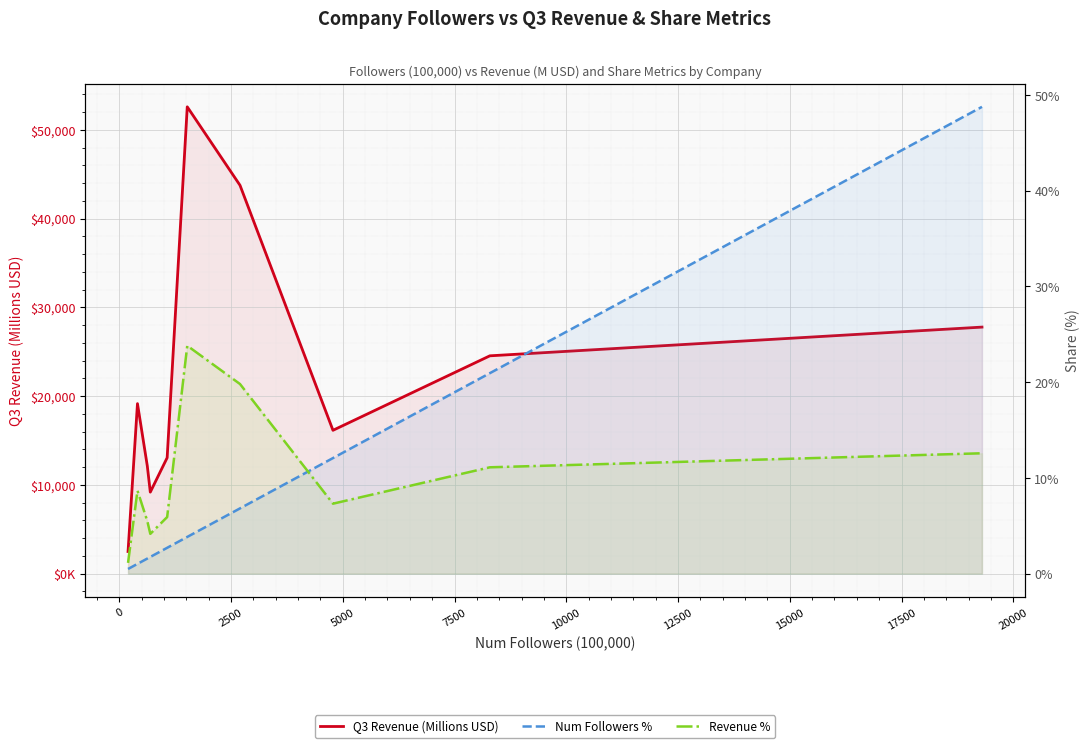

Reading left to right, transcribe all the data shown in this chart.

Q3 Revenue (Millions USD): 2497.0	19153.0	12136.0	9187.0	13060.0	52579.0	43744.0	16149.0	24538.0	27772.0
Num Followers %: 0.0	0.0	0.0	0.0	0.0	0.0	0.1	0.1	0.2	0.5
Revenue %: 0.0	0.1	0.1	0.0	0.1	0.2	0.2	0.1	0.1	0.1